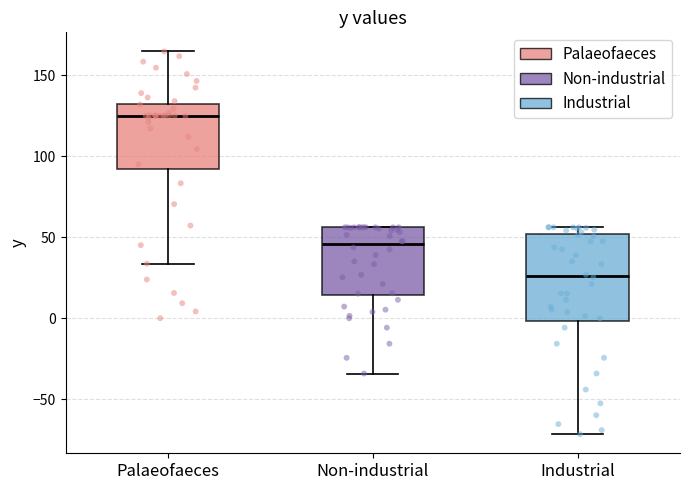

Where is the upper edge of the box for Non-industrial on the y-axis? The values are not printed on the chart, so give them approximately, as read against the axis.

55